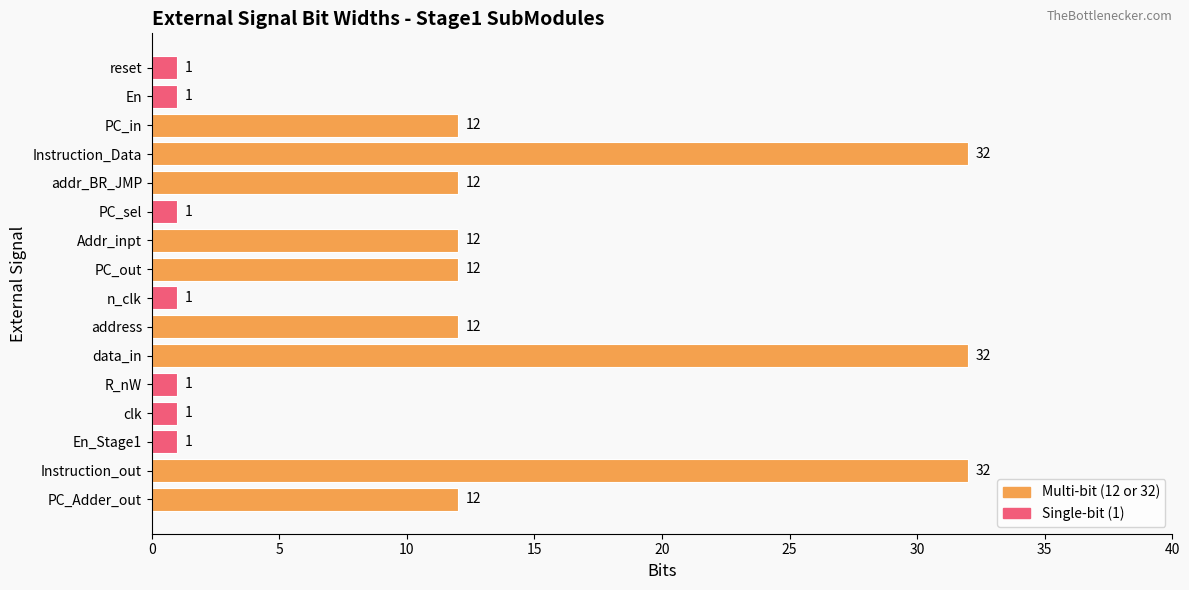

The chart shows a value of 12 at PC_out. True or false?

True